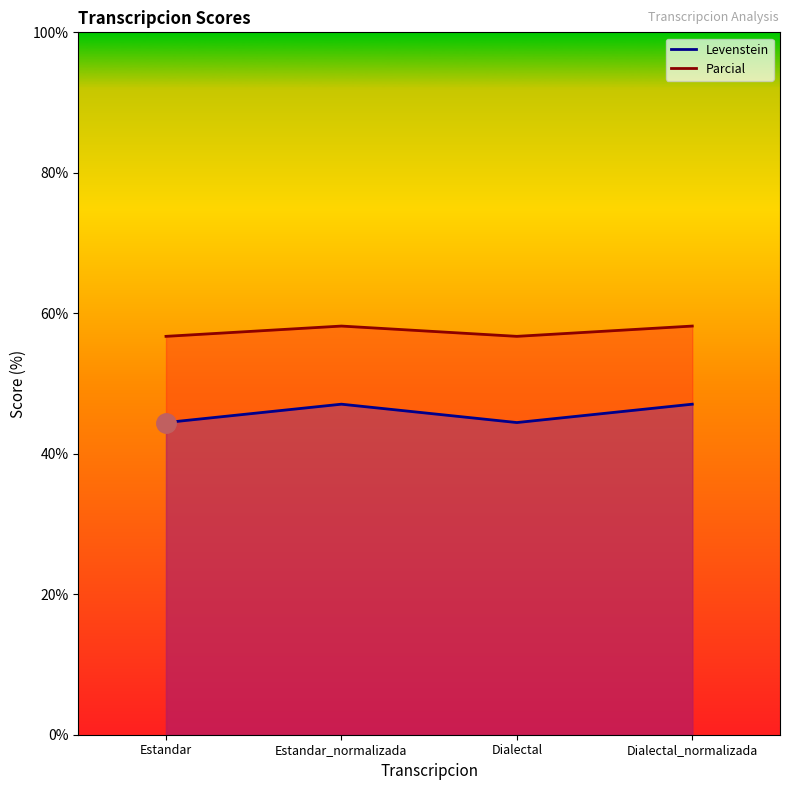

How many interior local peaks does the Levenstein series have?

1